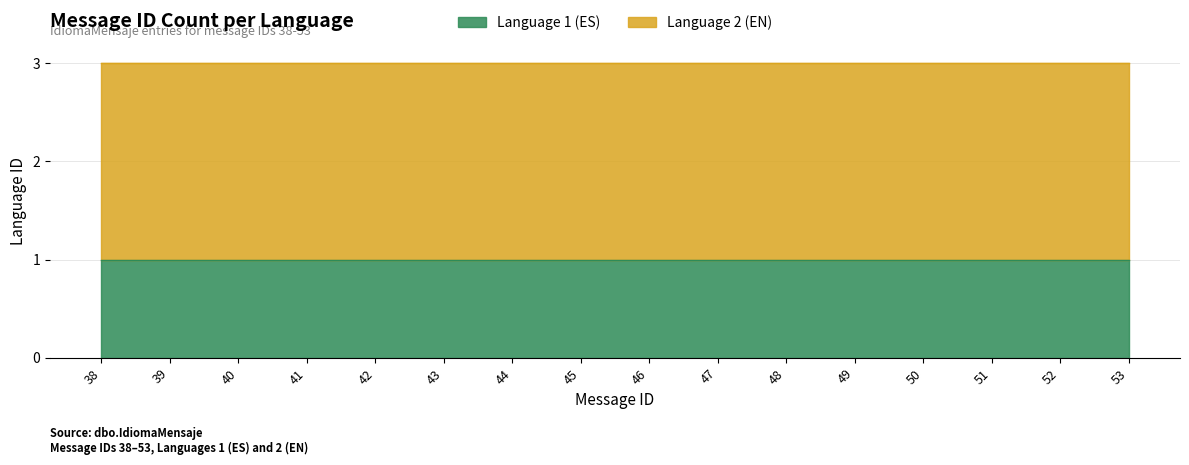

At which category does the chart reach its minimum across all series?

38